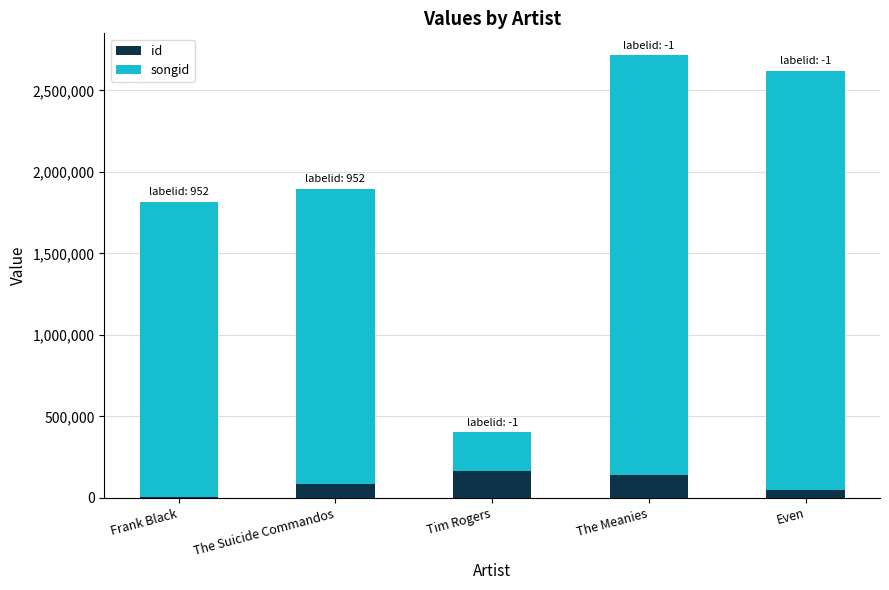

What is the sum of all id values?

445637